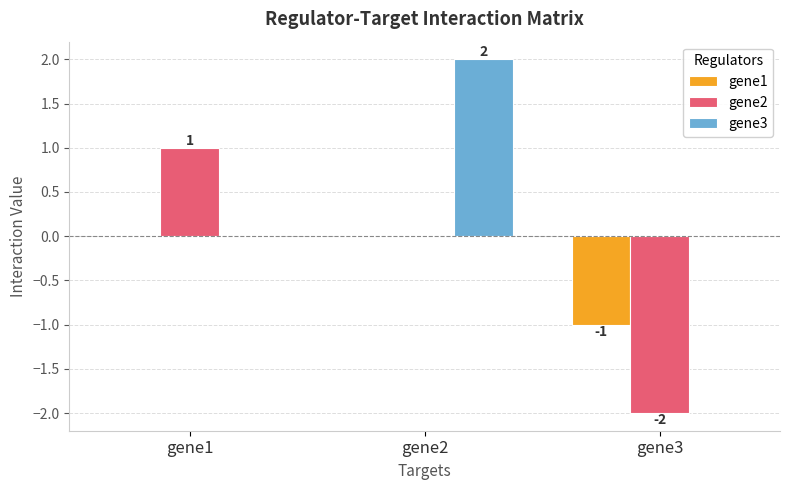

Reading left to right, extract all data points from this chart.

gene1: gene1=0	gene2=0	gene3=-1
gene2: gene1=1	gene2=0	gene3=-2
gene3: gene1=0	gene2=2	gene3=0